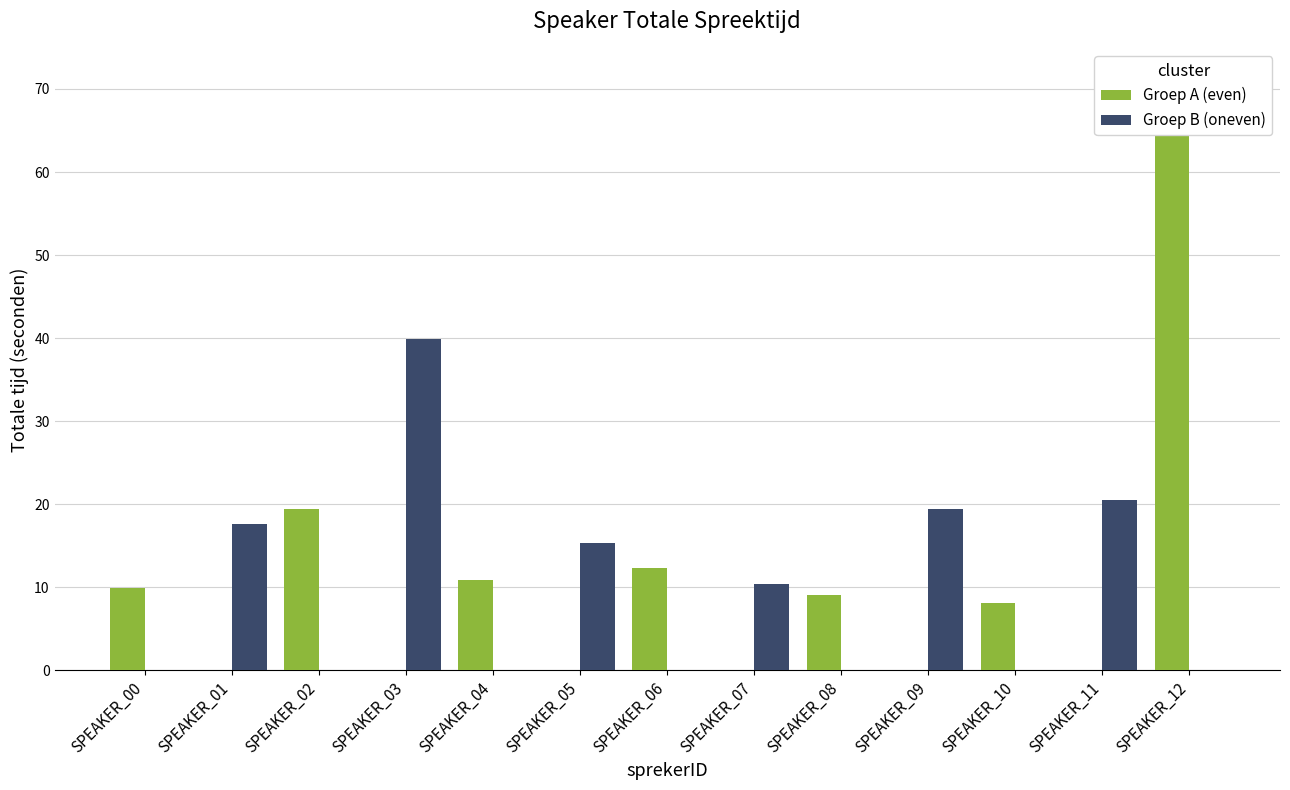

The Groep B (oneven) series shows 0.0 at SPEAKER_12. True or false?

True